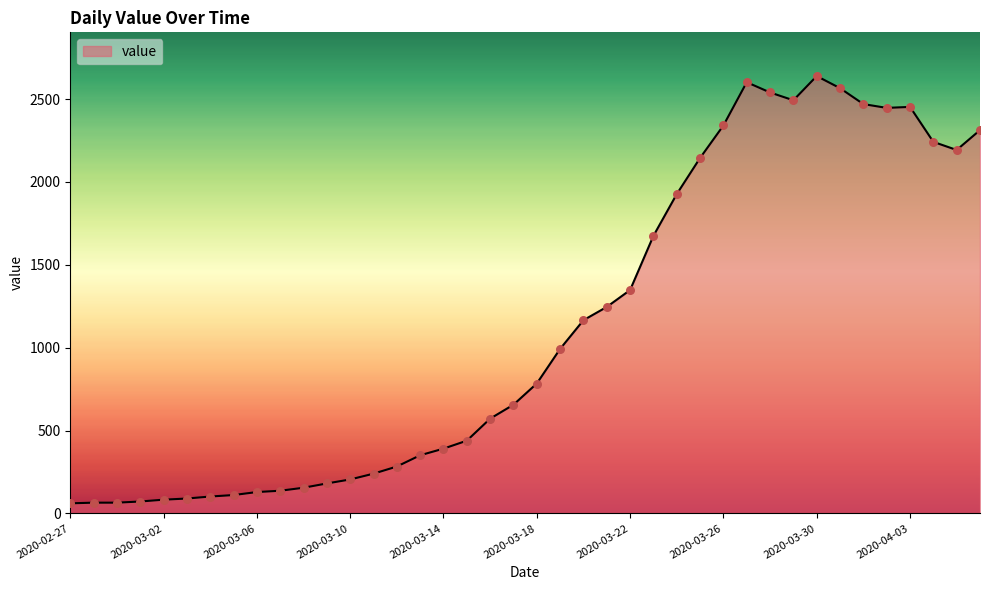

What is the difference between the maximum and minimum values?

2578